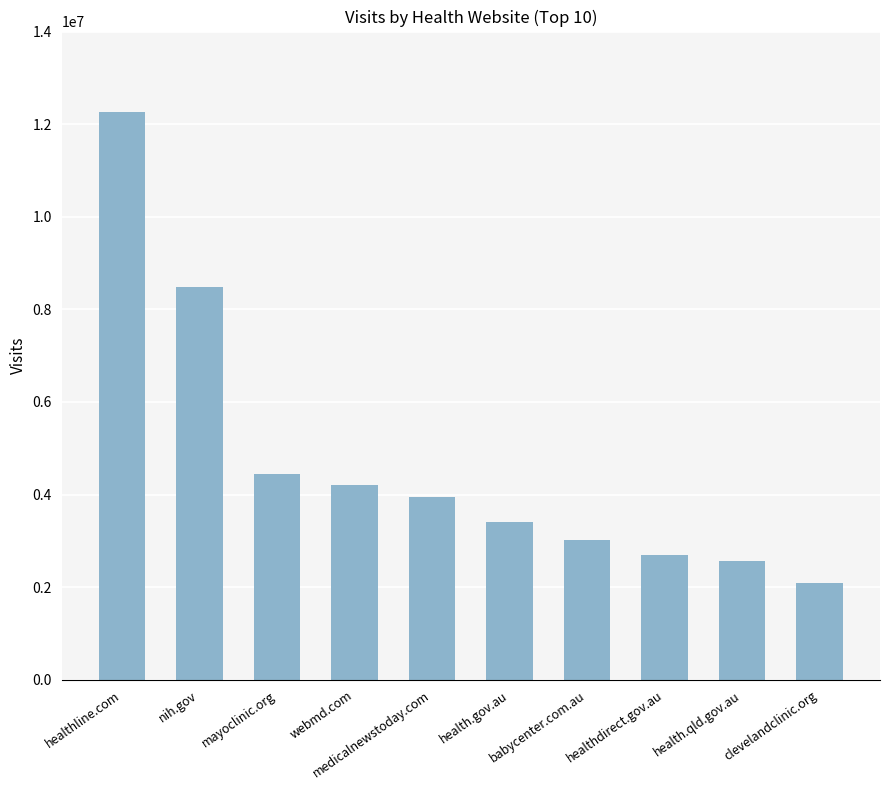

How many series are shown in this chart?

1